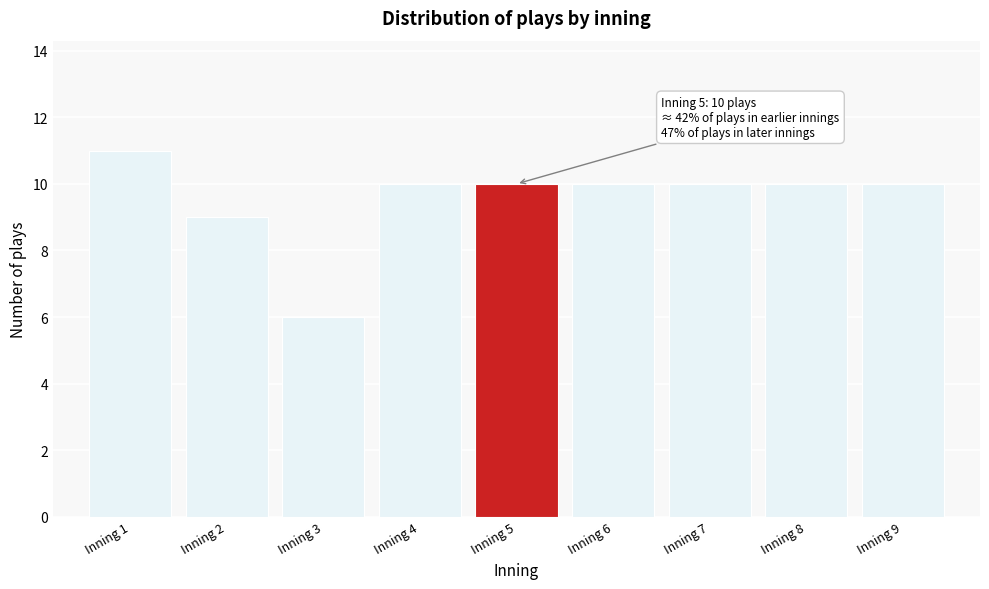

Reading left to right, transcribe all the data shown in this chart.

11	9	6	10	10	10	10	10	10